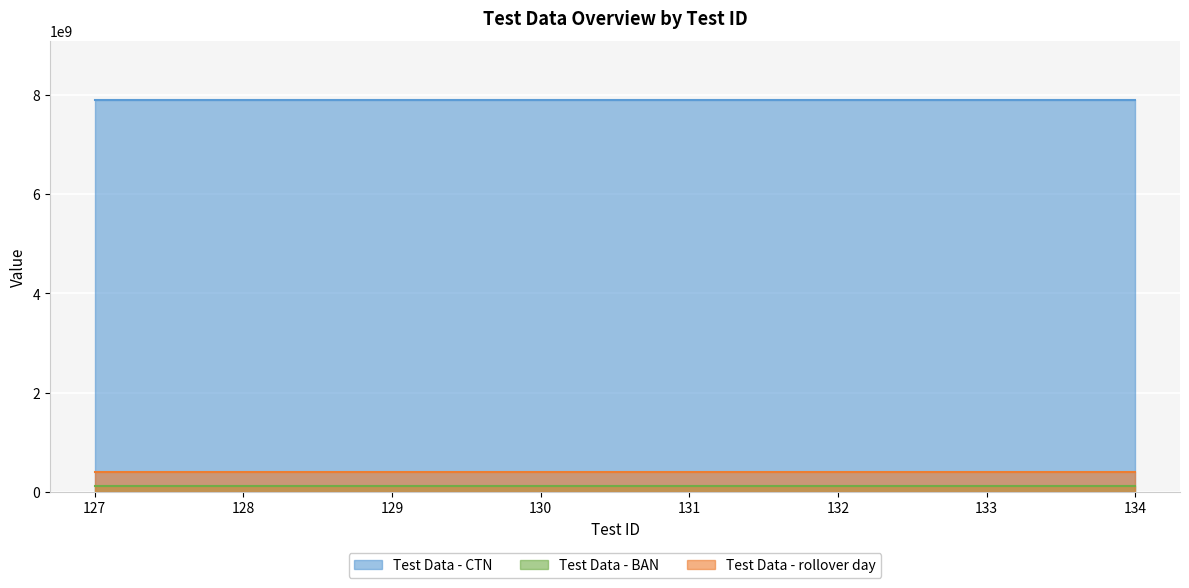

True or false: Test Data - BAN and Test Data - CTN intersect in this chart.

False